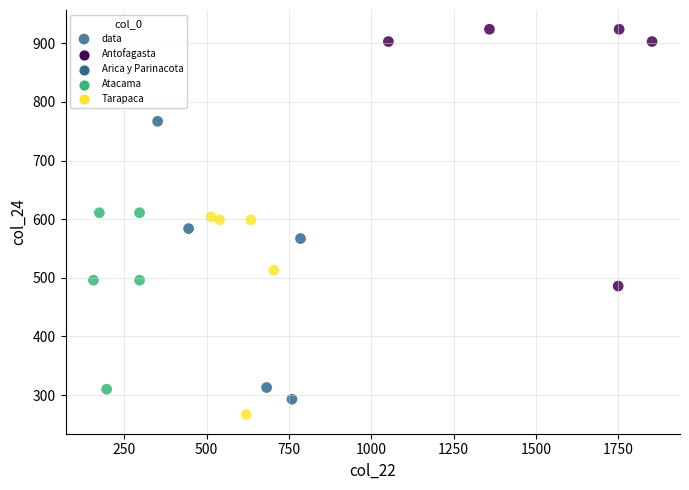

What is the range of Y values (max minus min)?

657